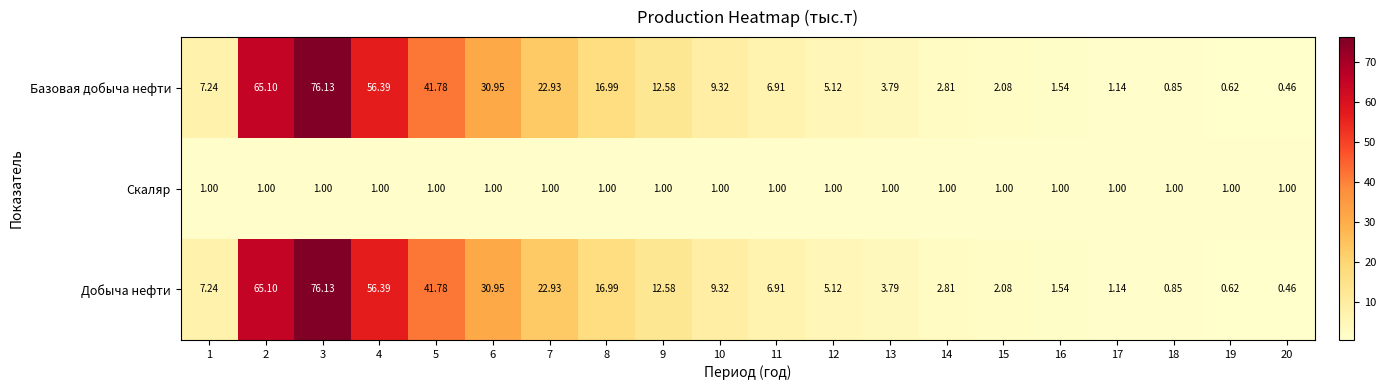

Is the value of Скаляр at 15 greater than the value of Добыча нефти at 1?

No